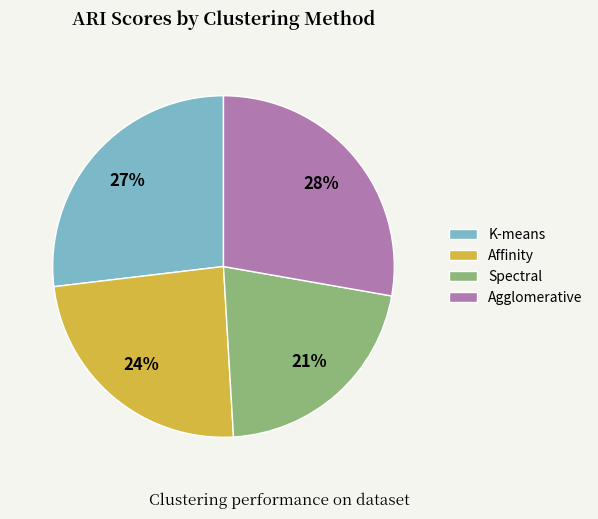

The Spectral slice represents 21% of the pie. True or false?

True